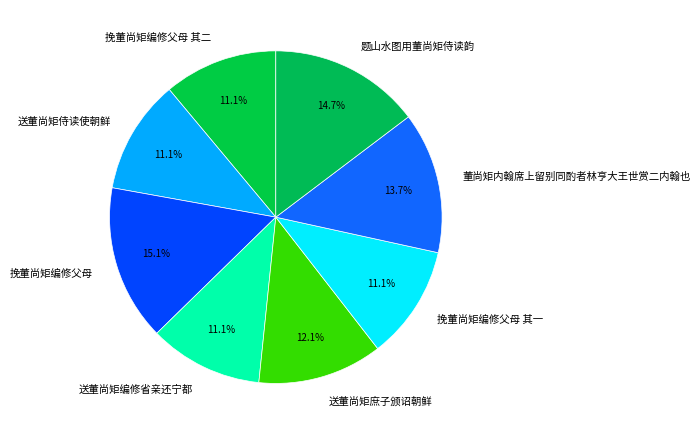

Does 送董尚矩编修省亲还宁都 account for over 50% of the chart?

No